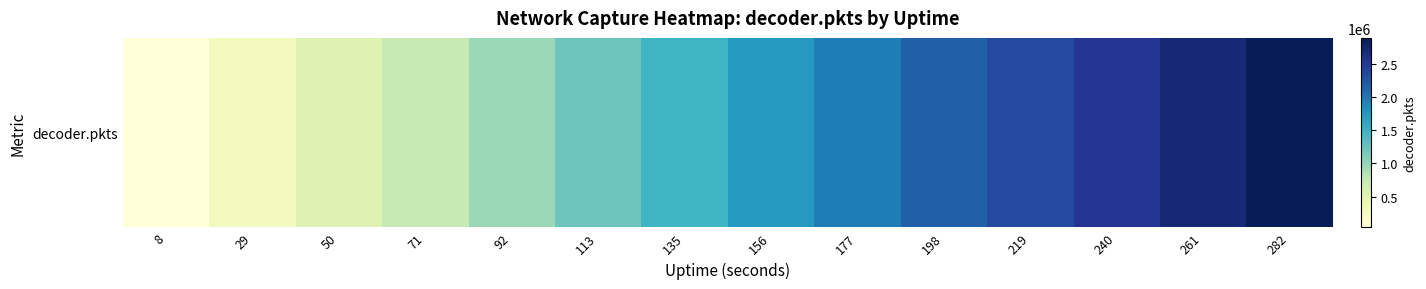

At which label is the value closest to 1464946?

135